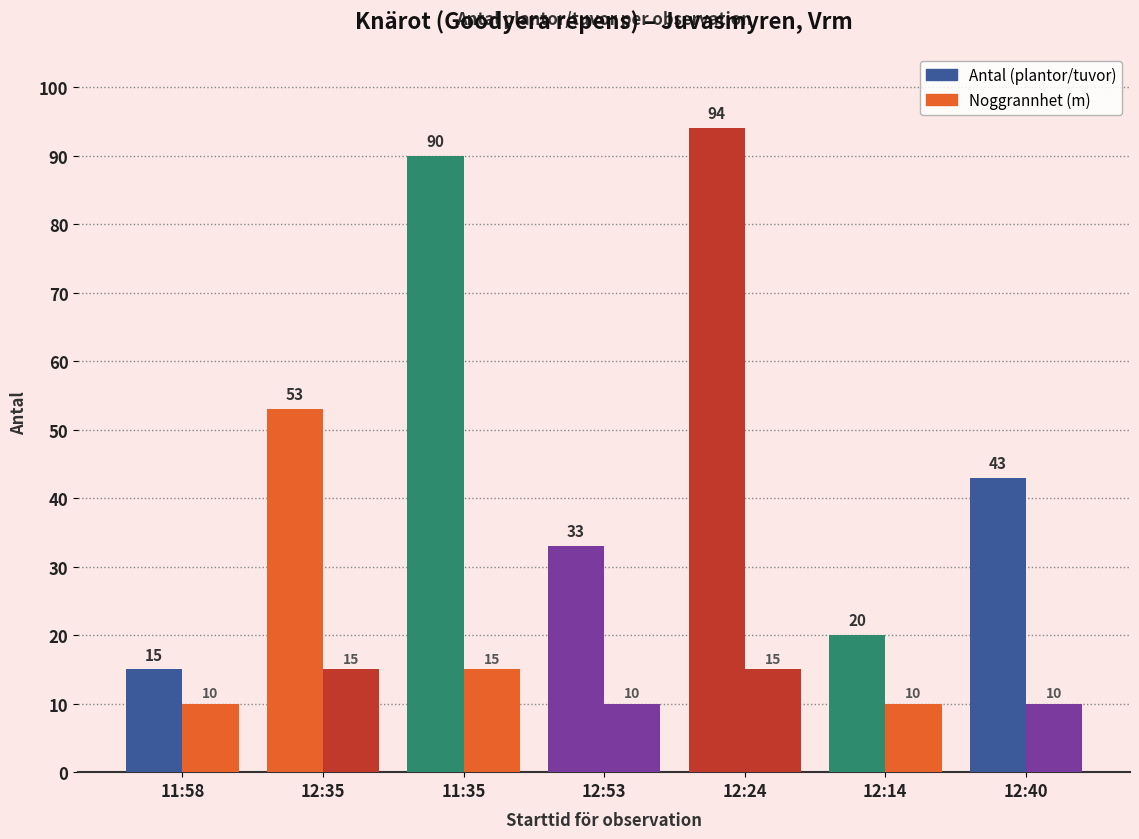

How many groups of bars are there?

7